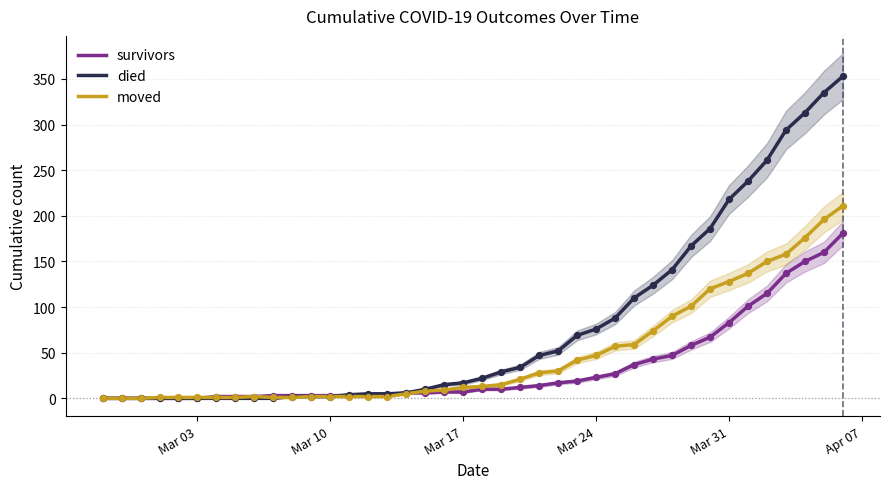

Which series contains the lowest Y value?

survivors